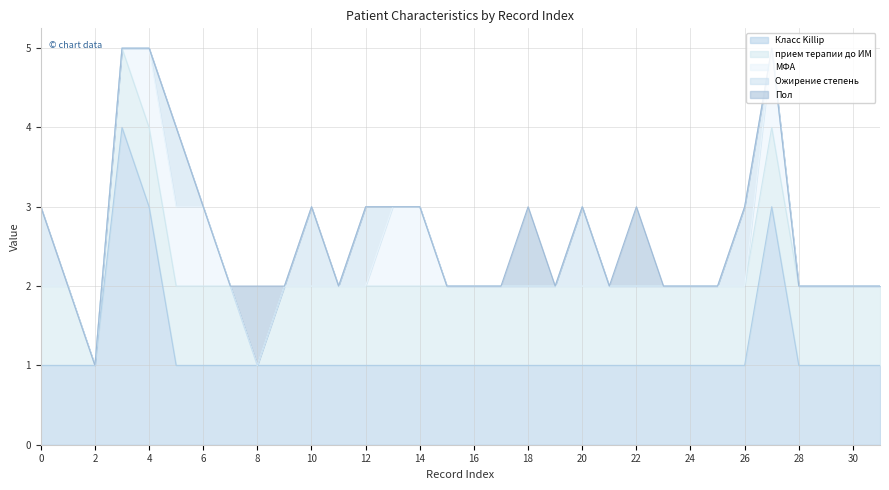

Is it true that Пол equals 0 at 15?

False